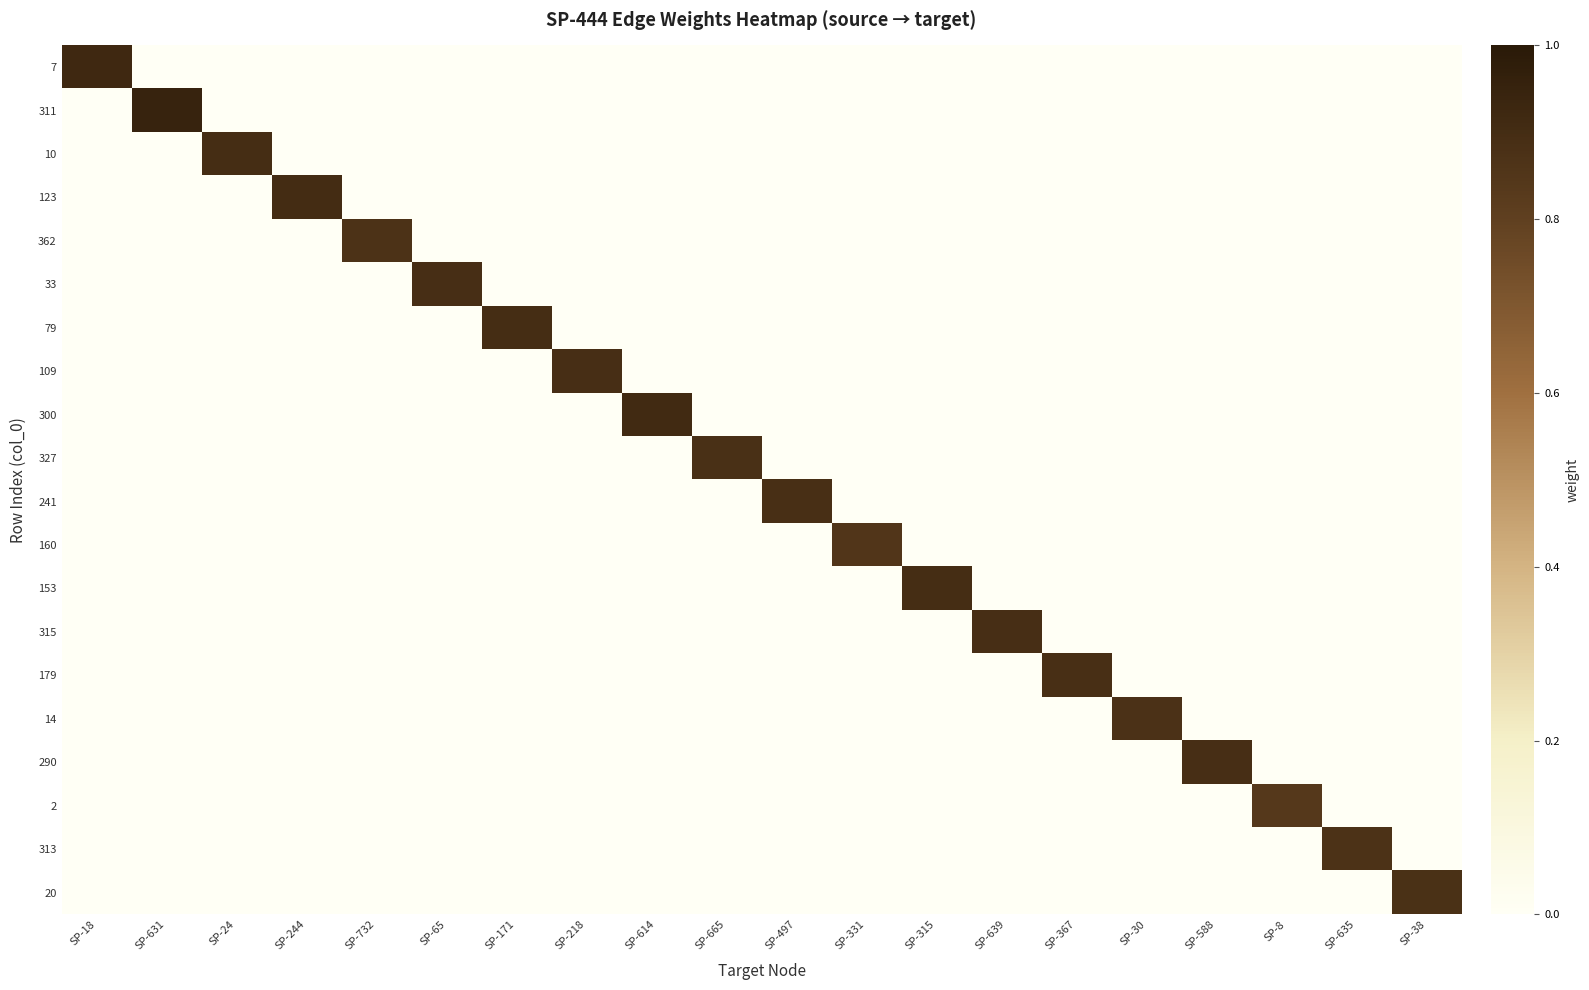

Rank the series by their maximum value, from lowest to highest.

2, 160, 362, 313, 14, 20, 327, 179, 241, 315, 109, 290, 33, 153, 79, 10, 123, 300, 7, 311